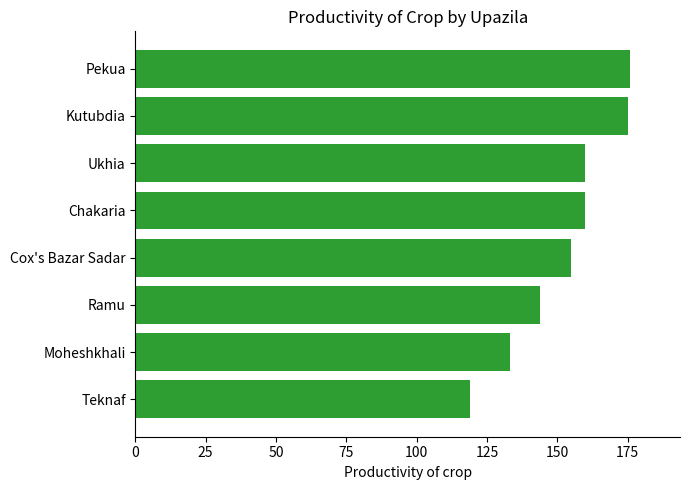

Approximately how many times larger is the value at Ukhia compared to Teknaf?

1.3